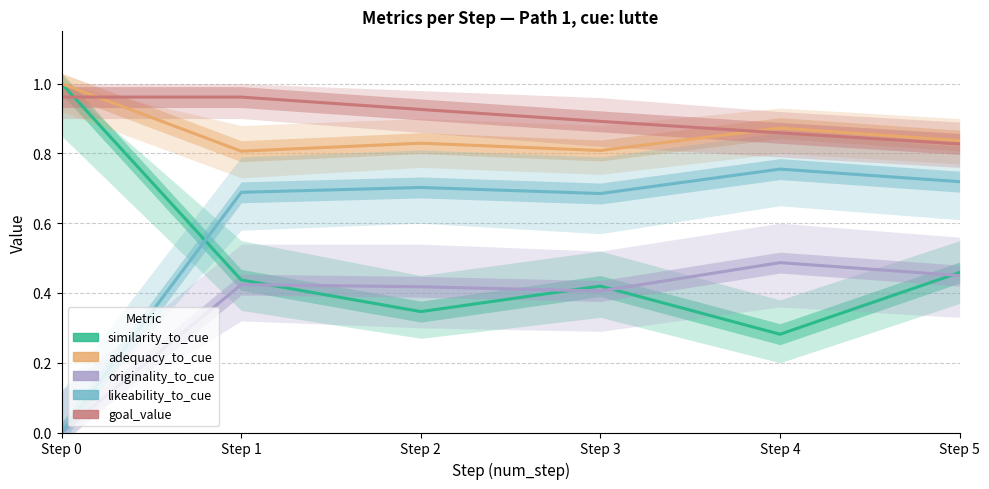

List the labels in order of goal_value value, smallest first.

Step 5, Step 4, Step 3, Step 2, Step 0, Step 1